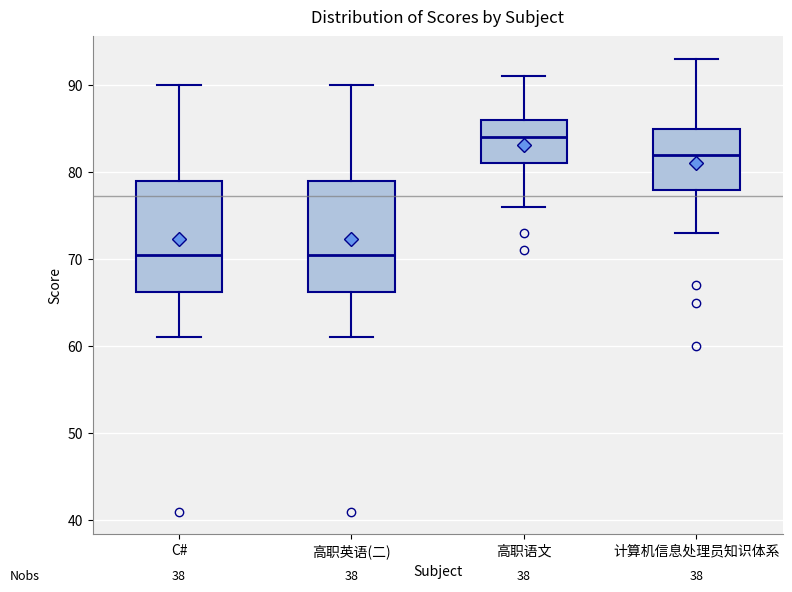

Reading left to right, transcribe this box plot: for each box, give where its median line is, the range the box spans, and where its two whiskers end, as read against the y-axis. The values are not printed on the chart, so give them approximately, as read against the axis.

C#: median 71, box 66 to 79, whiskers 61 to 90
高职英语(二): median 71, box 66 to 79, whiskers 61 to 90
高职语文: median 84, box 81 to 86, whiskers 76 to 91
计算机信息处理员知识体系: median 82, box 78 to 85, whiskers 73 to 93